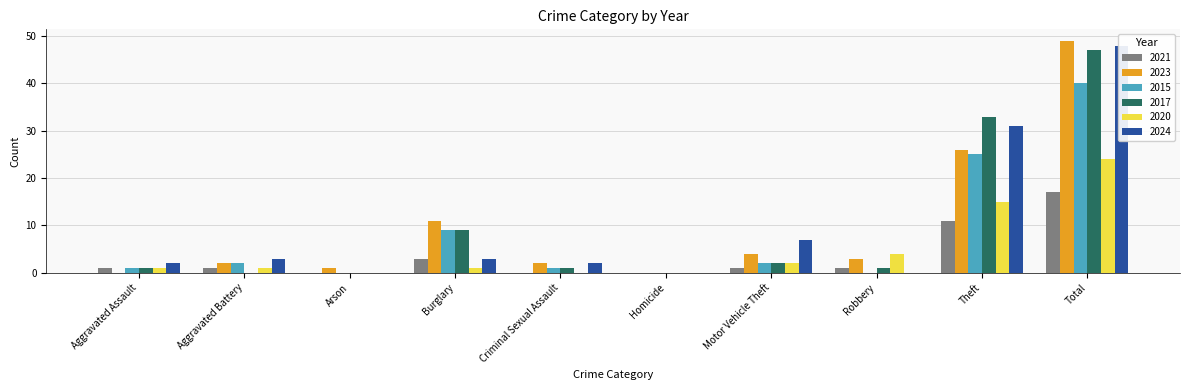

Reading right to left, extract all data points from this chart.

2021: 17	11	1	1	0	0	3	0	1	1
2023: 49	26	3	4	0	2	11	1	2	0
2015: 40	25	0	2	0	1	9	0	2	1
2017: 47	33	1	2	0	1	9	0	0	1
2020: 24	15	4	2	0	0	1	0	1	1
2024: 48	31	0	7	0	2	3	0	3	2